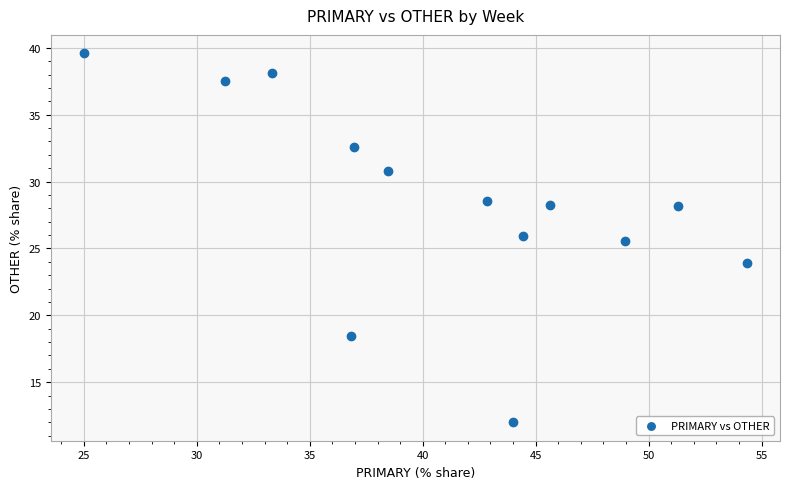

What Y value in the scatter plot is closest to 25?

25.5